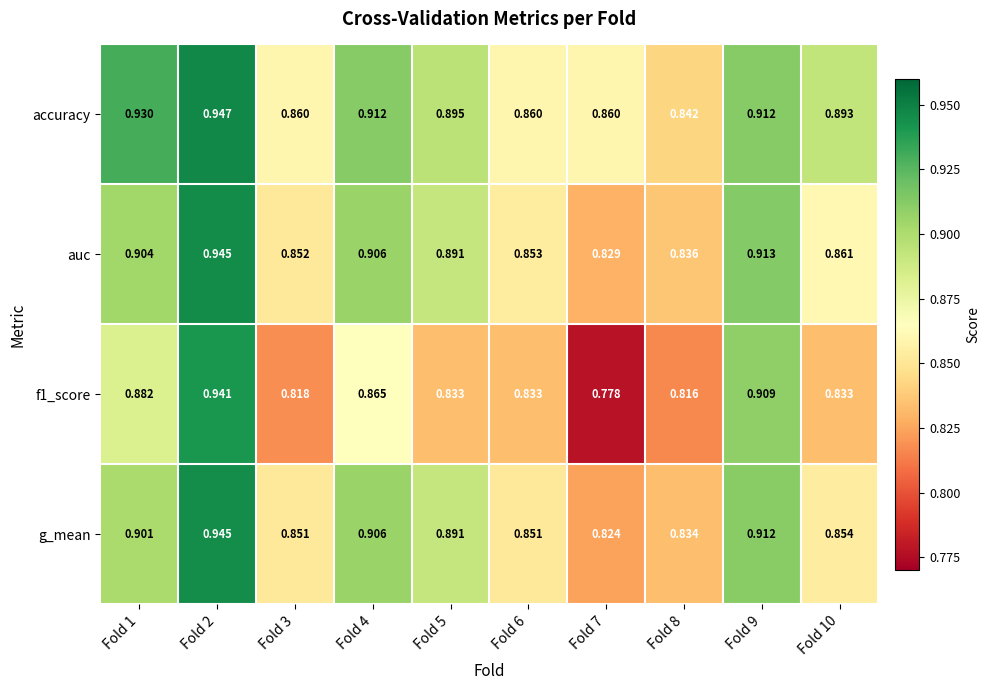

Which series has the largest total across all categories?

accuracy